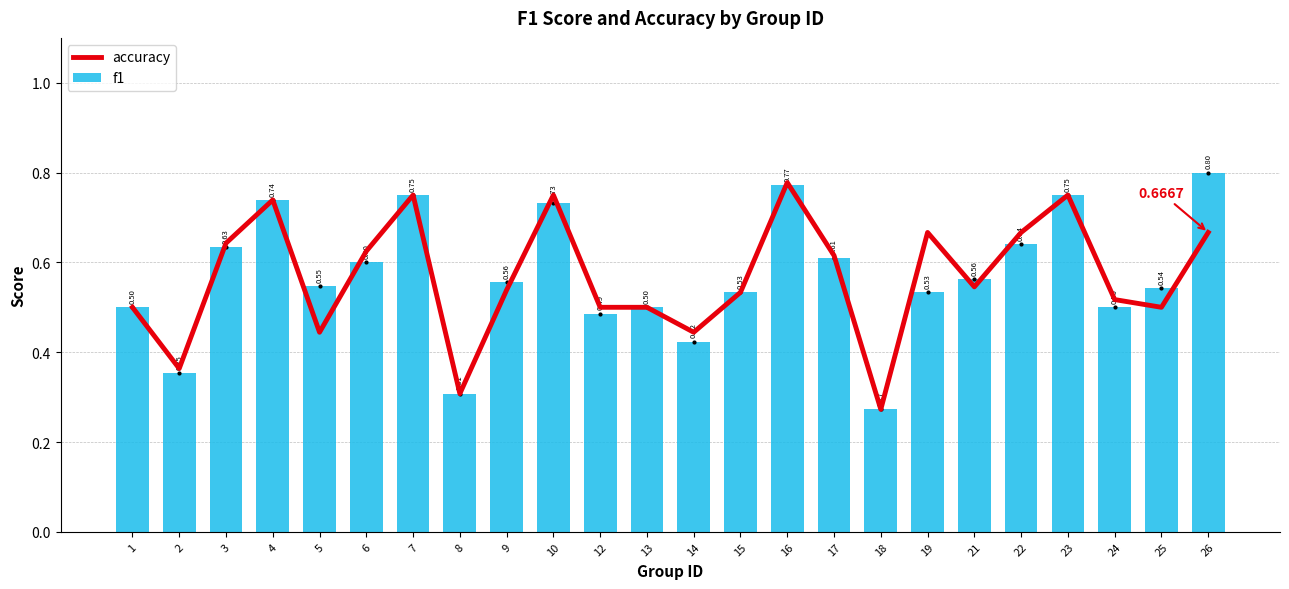

What is the minimum value for f1?

0.3